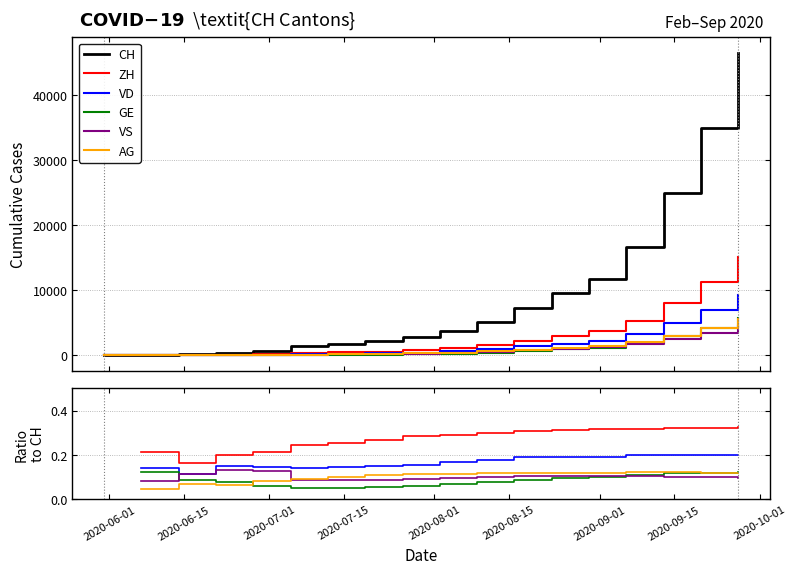

At which label does GE reach its minimum?

2020-06-01